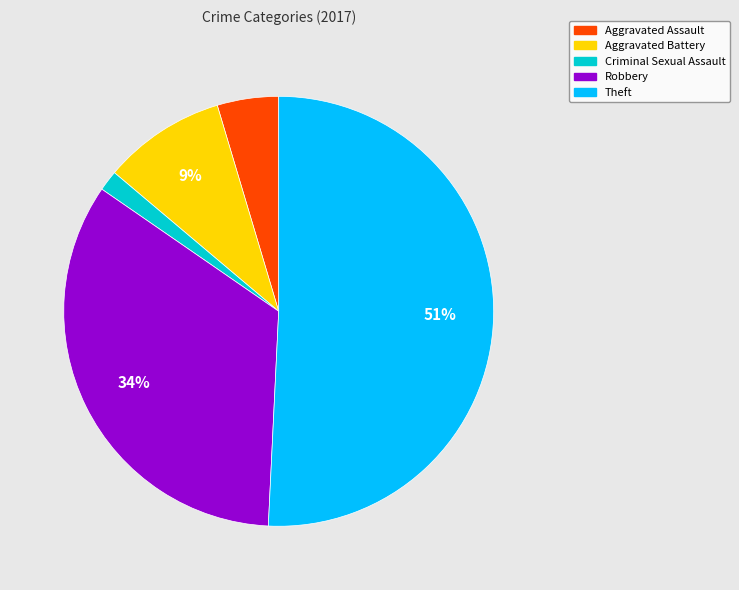

True or false: Aggravated Battery accounts for 1% of the total.

False